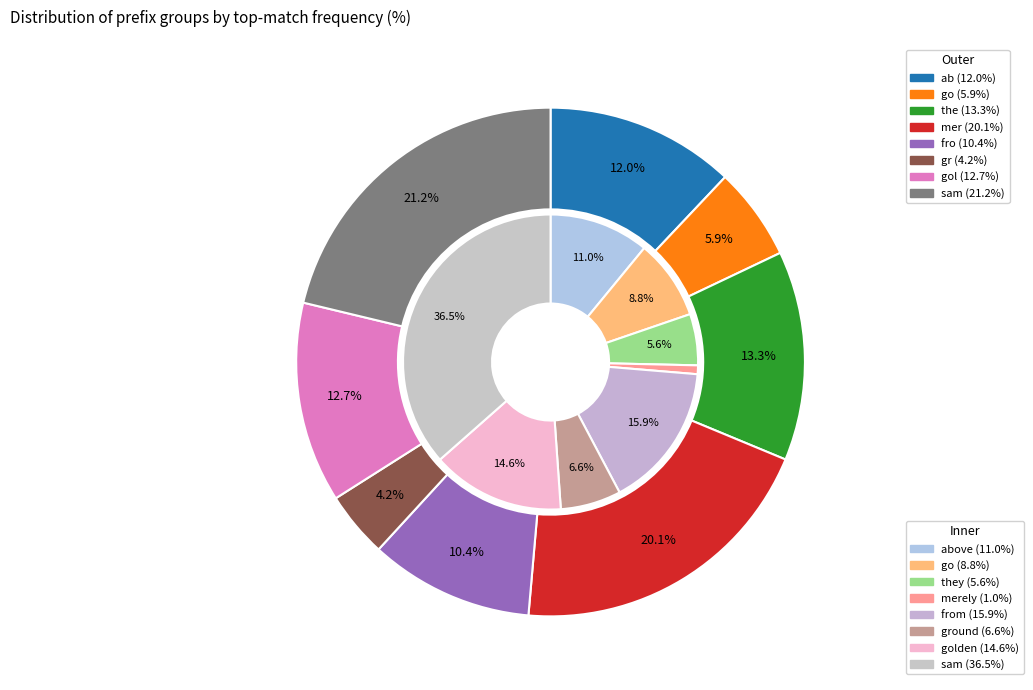

Rank the categories by value from lowest to highest.

gr, go, fro, ab, gol, the, mer, sam